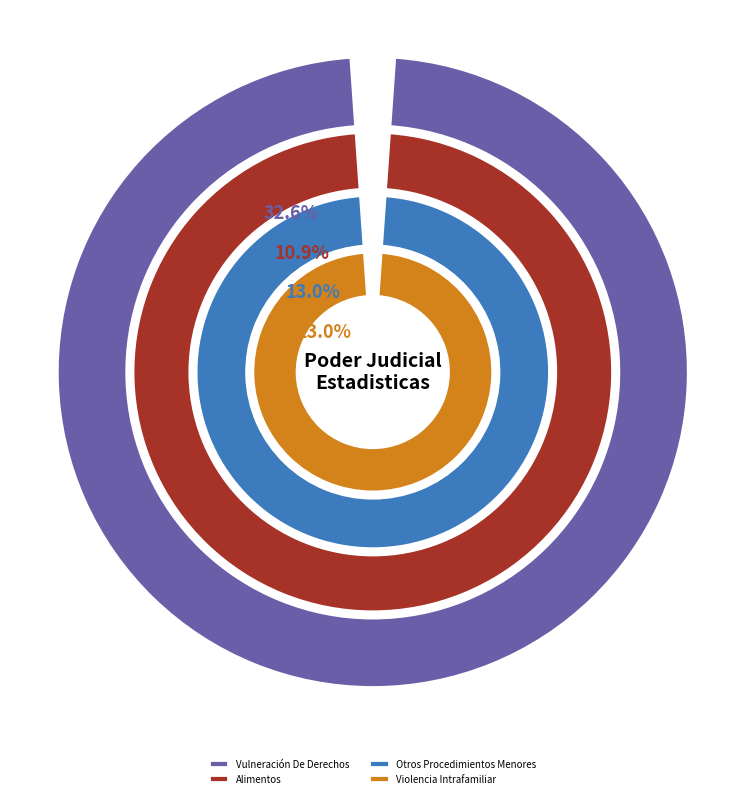

Which category has the biggest portion of the pie?

Vulneración De Derechos